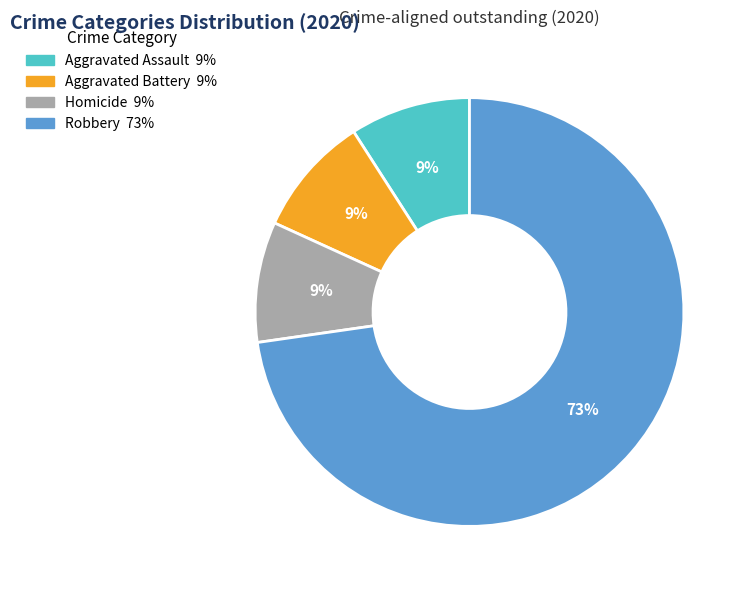

To the nearest percent, what is the average slice percentage?

25%